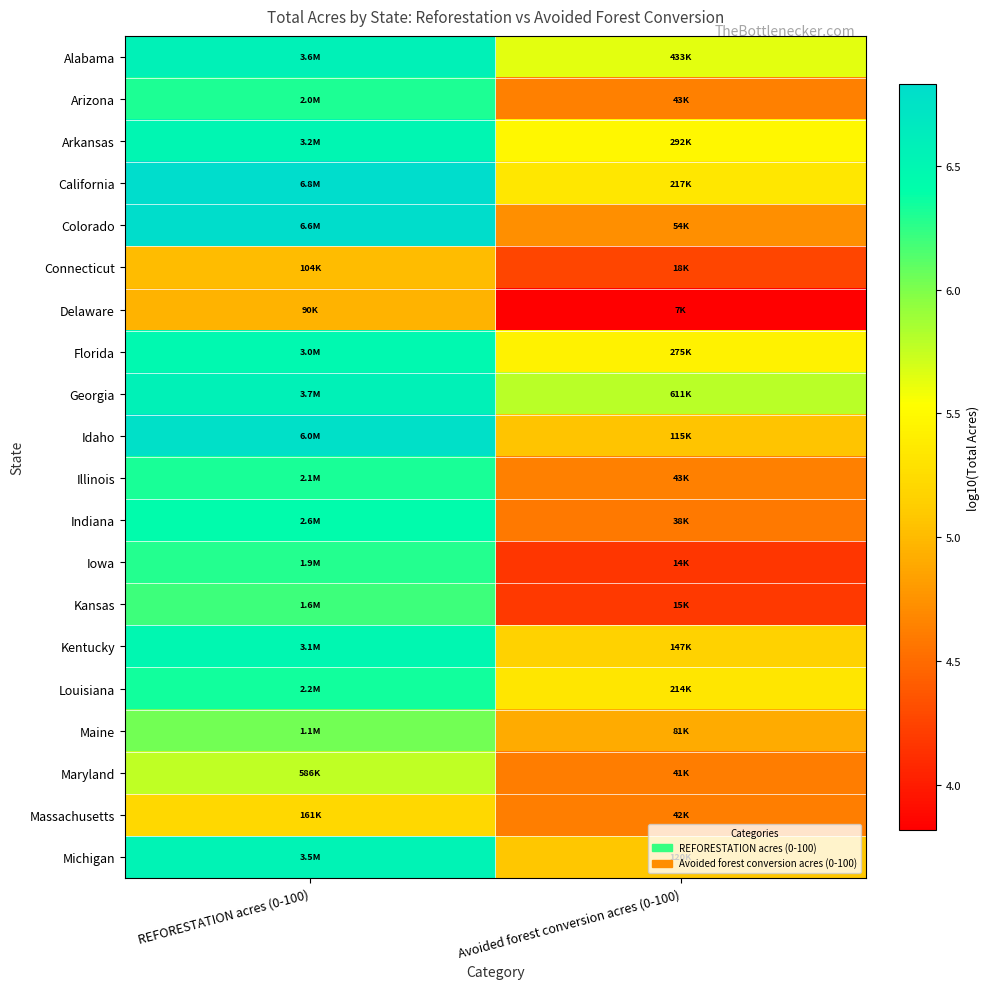

At REFORESTATION acres (0-100), list the series in order from largest to smallest.

California, Colorado, Idaho, Georgia, Alabama, Michigan, Arkansas, Kentucky, Florida, Indiana, Louisiana, Illinois, Arizona, Iowa, Kansas, Maine, Maryland, Massachusetts, Connecticut, Delaware